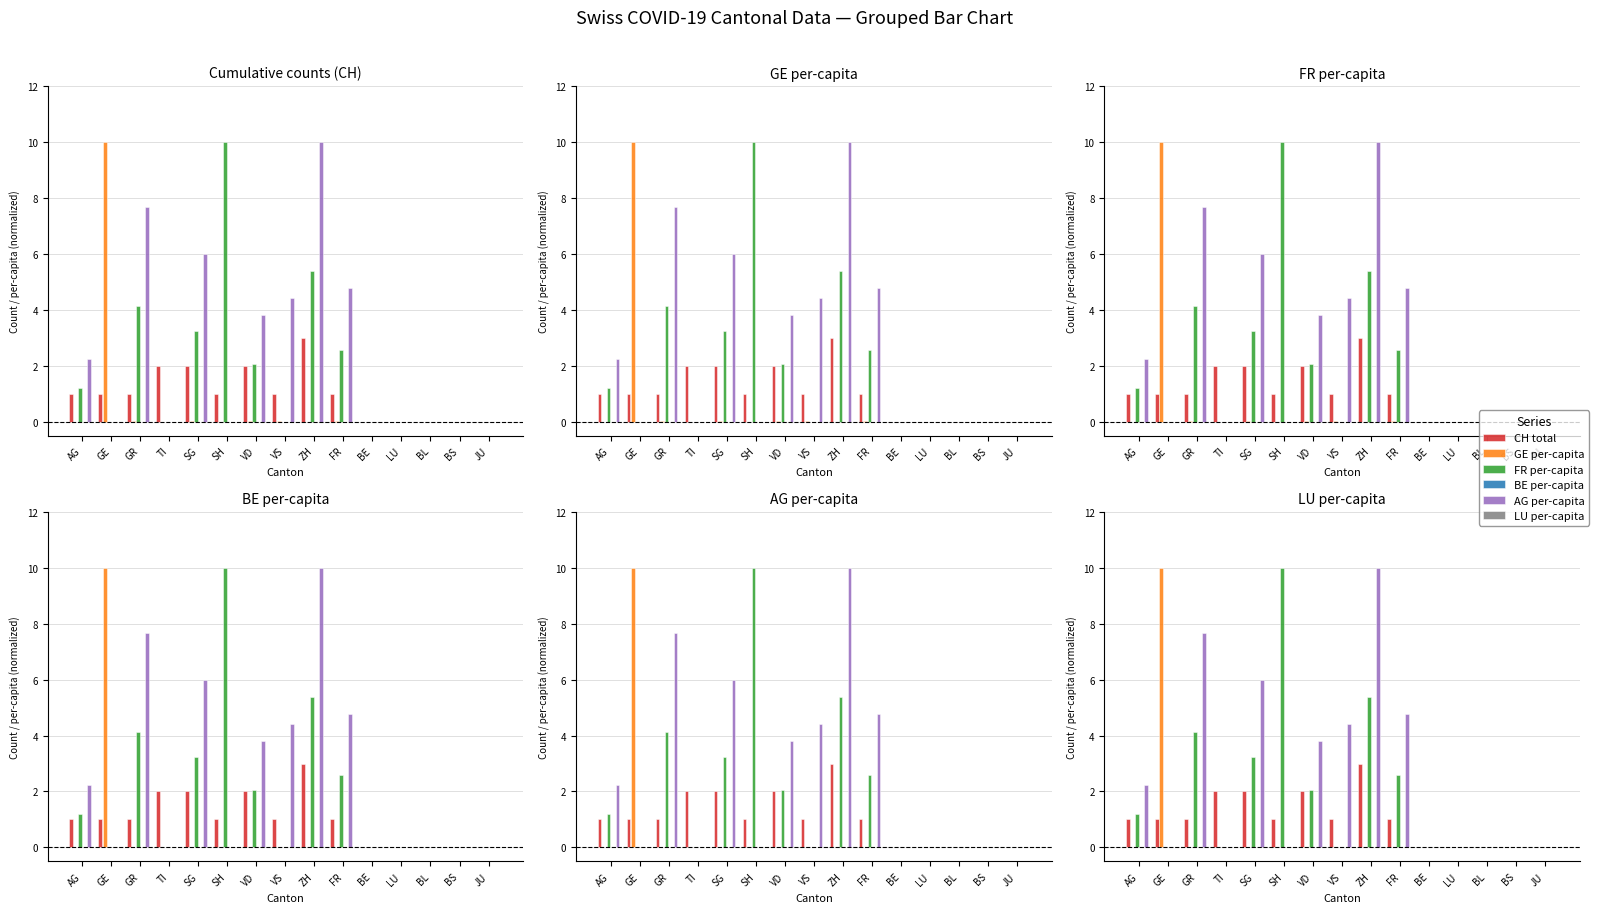

Between ZH and JU, which is larger?

ZH